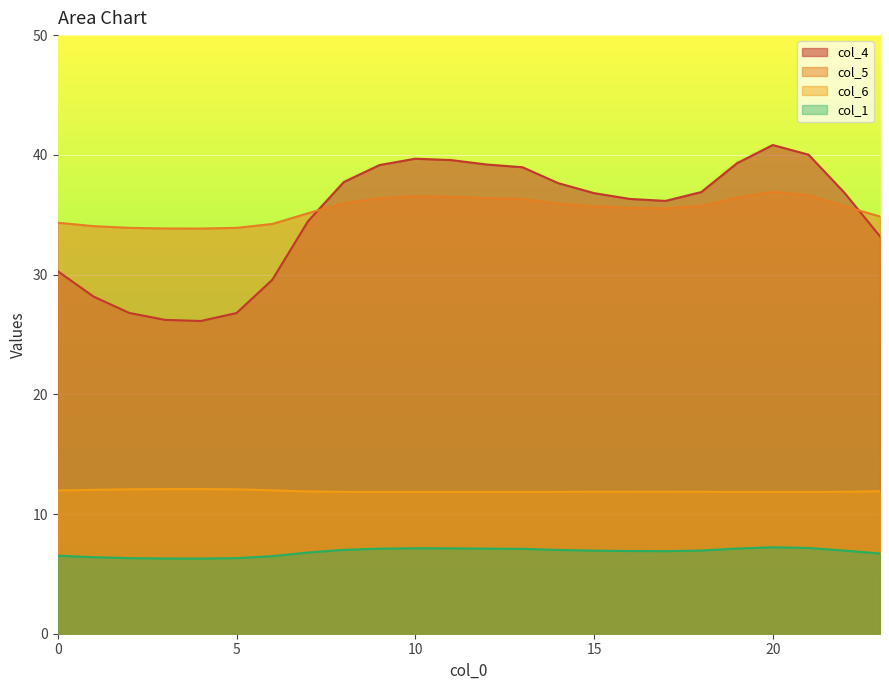

Which has a higher value, 13 or 14?

13